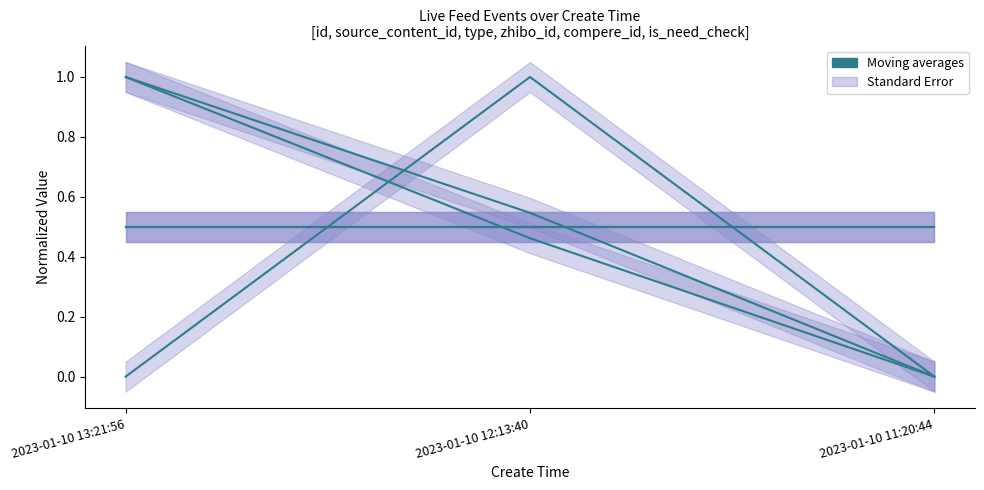

The compere_id series shows 0.5 at 2023-01-10 11:20:44. True or false?

True